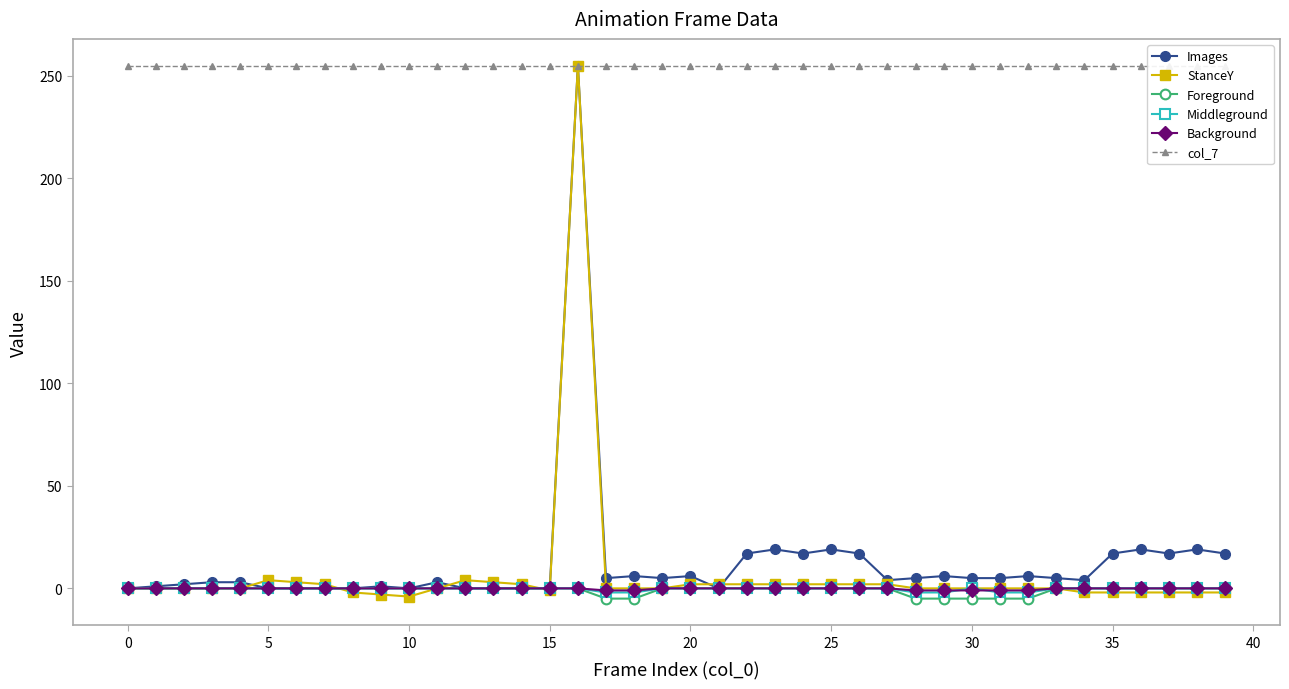

Which series changed the most between 45 and 16?

StanceY